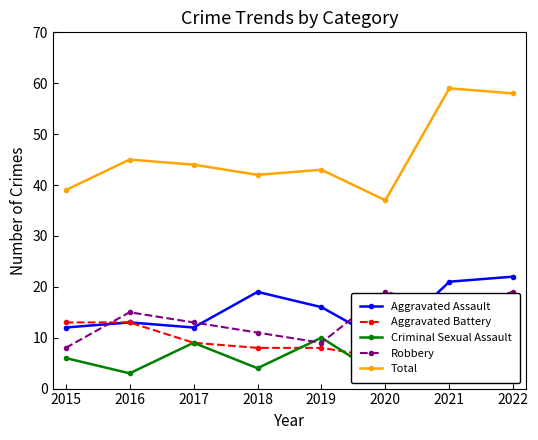

Count the Criminal Sexual Assault values in the range 4 to 9.

5